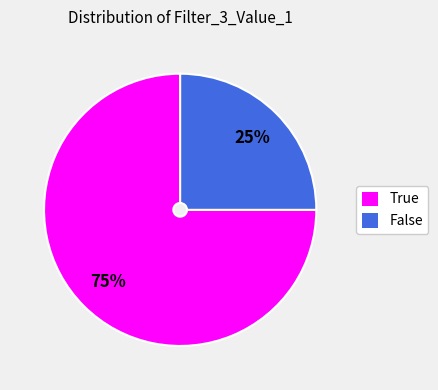

Is the sum of False and True greater than half?

Yes